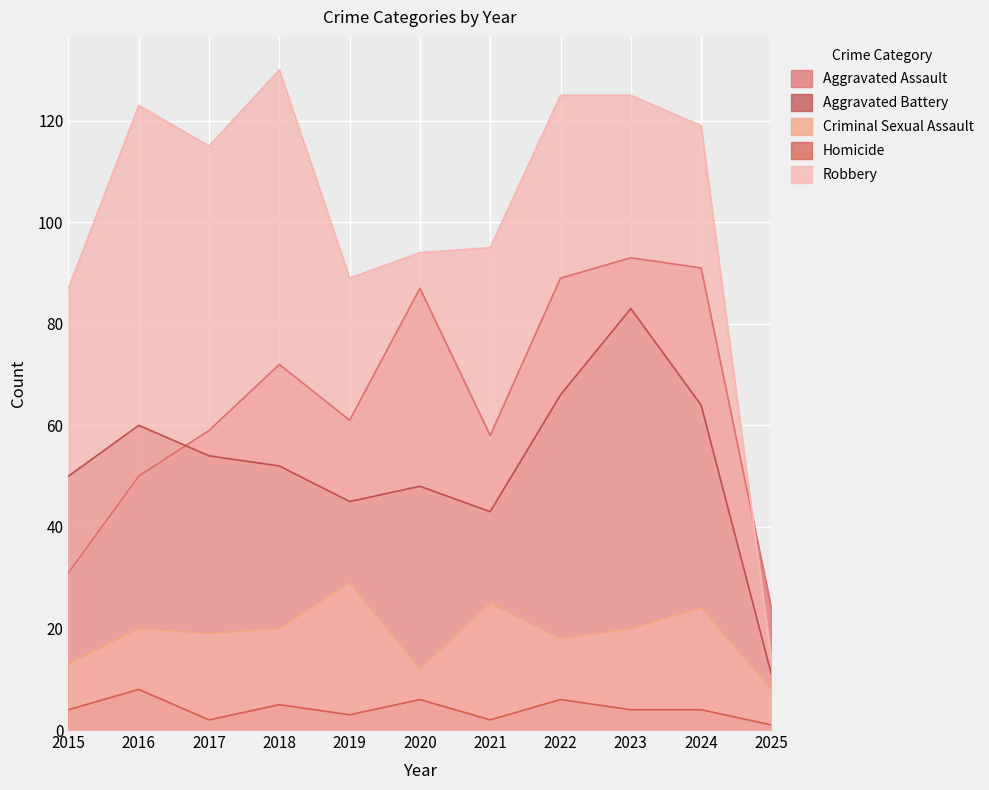

What is the value of the Homicide point at the 6th from the left?

6